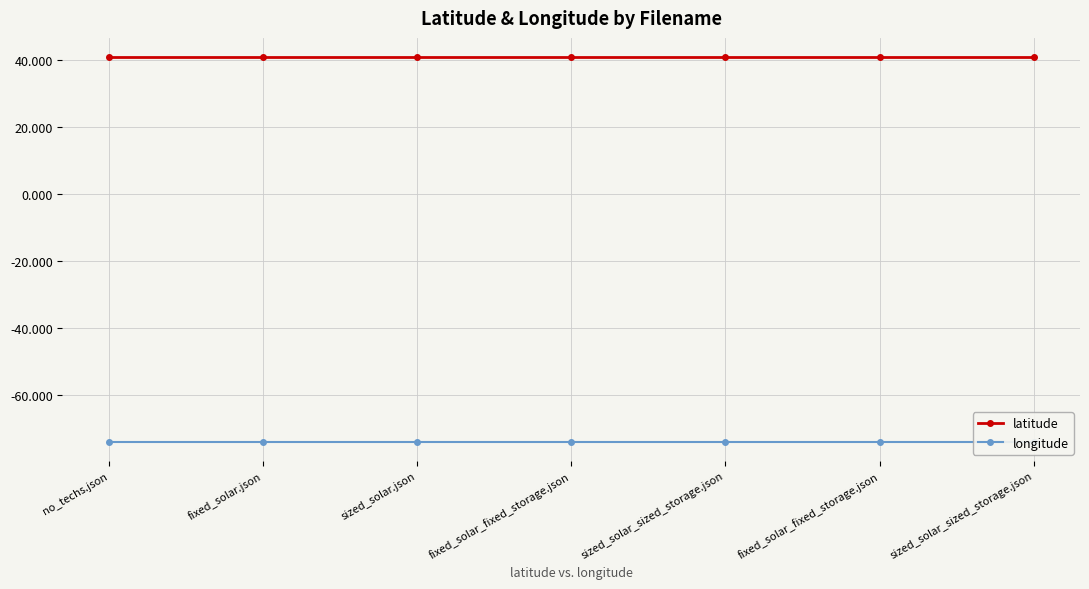

True or false: longitude and latitude cross at least once.

False